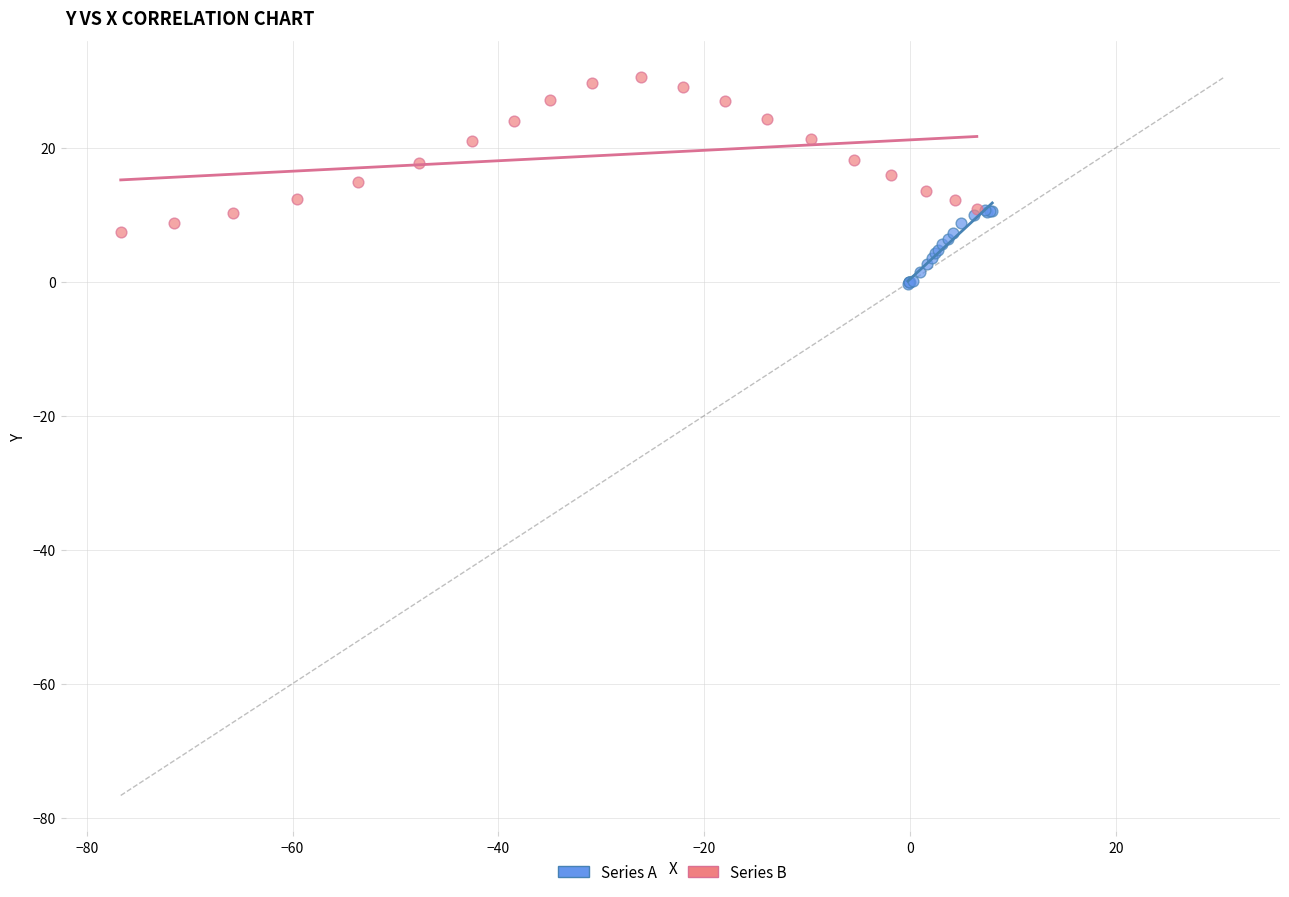

Which series has the largest Y range (max minus min)?

Series B